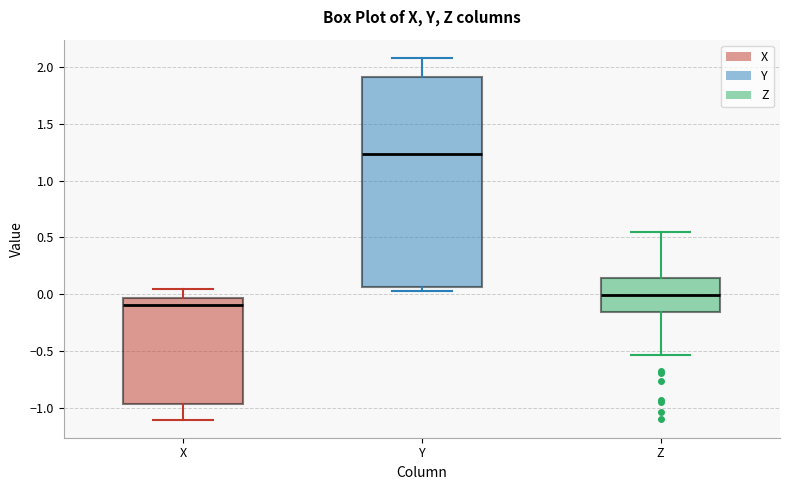

Where is the upper edge of the box for Y on the y-axis? The values are not printed on the chart, so give them approximately, as read against the axis.

1.90